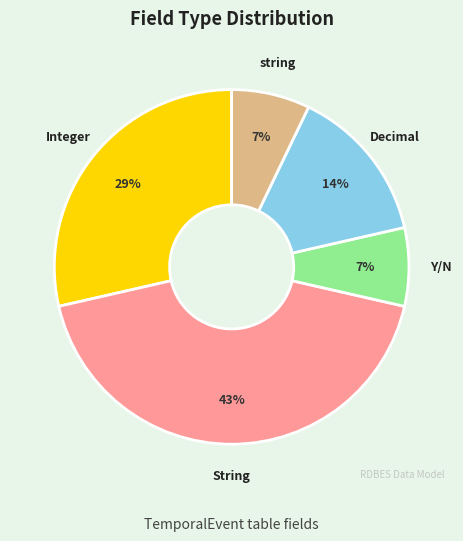

Is it true that Decimal is 14% of the pie?

True